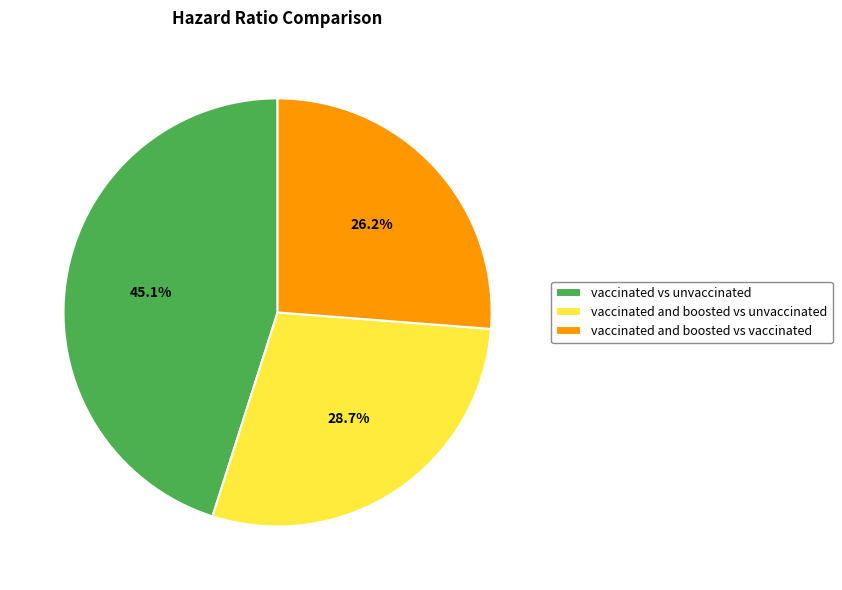

Which category has the smallest portion of the pie?

vaccinated and boosted vs vaccinated